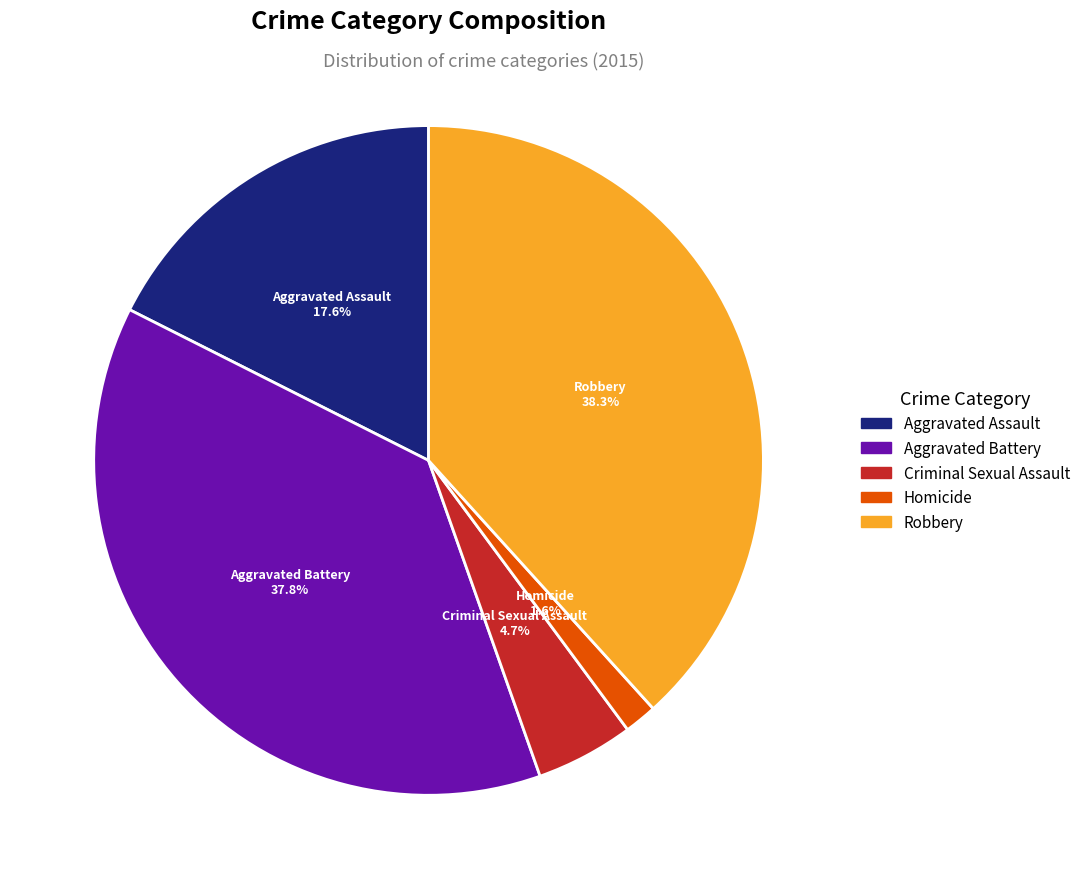

To the nearest percent, what is the difference between the Criminal Sexual Assault and Aggravated Assault slice percentages?

13%